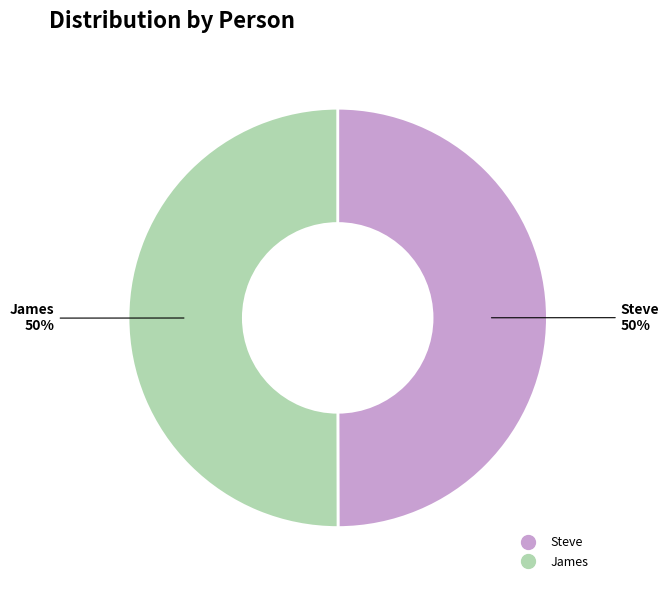

To the nearest percent, what is the combined percentage of Steve and James?

100%